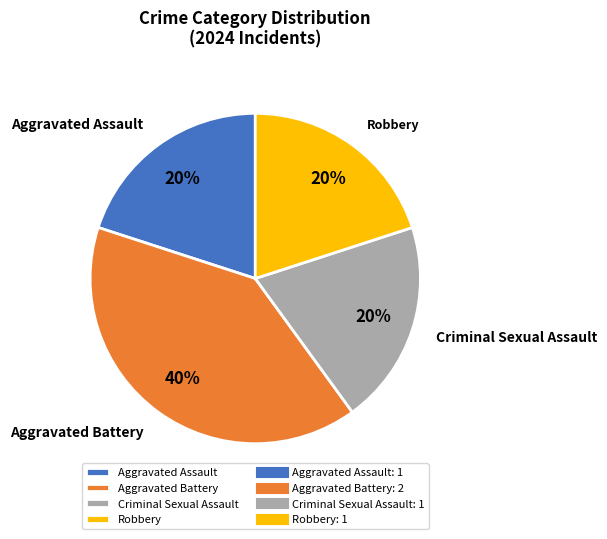

Is it true that Aggravated Battery is 30% of the pie?

False